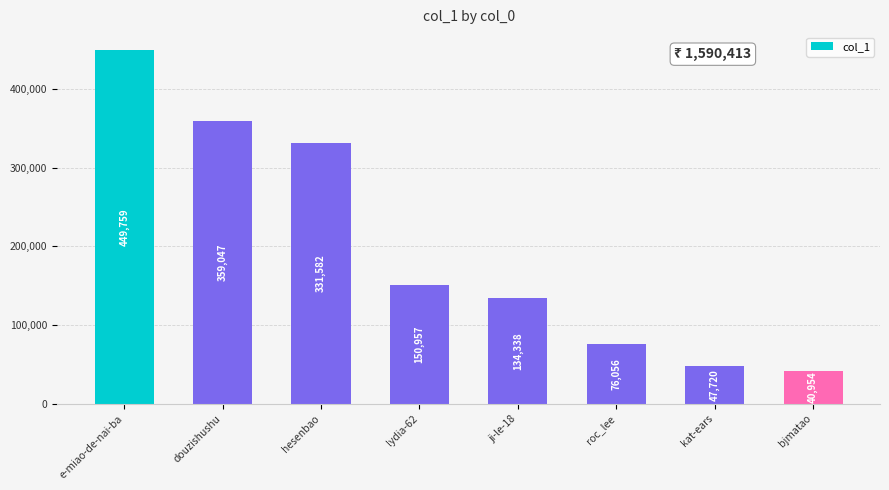

What is the sum of all values?

1590413